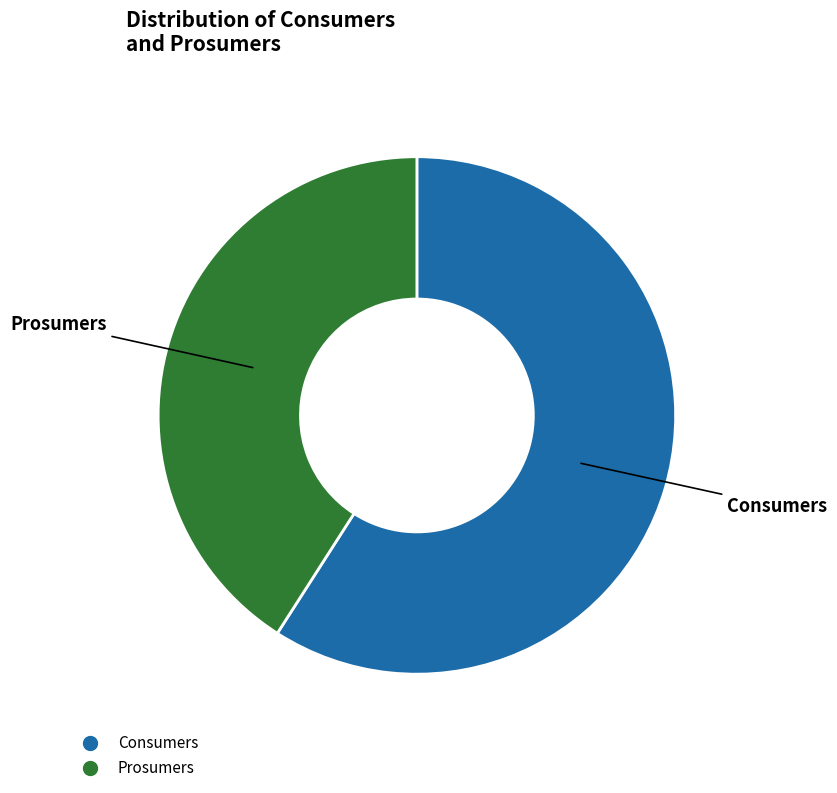

Count the number of slices in the pie.

2